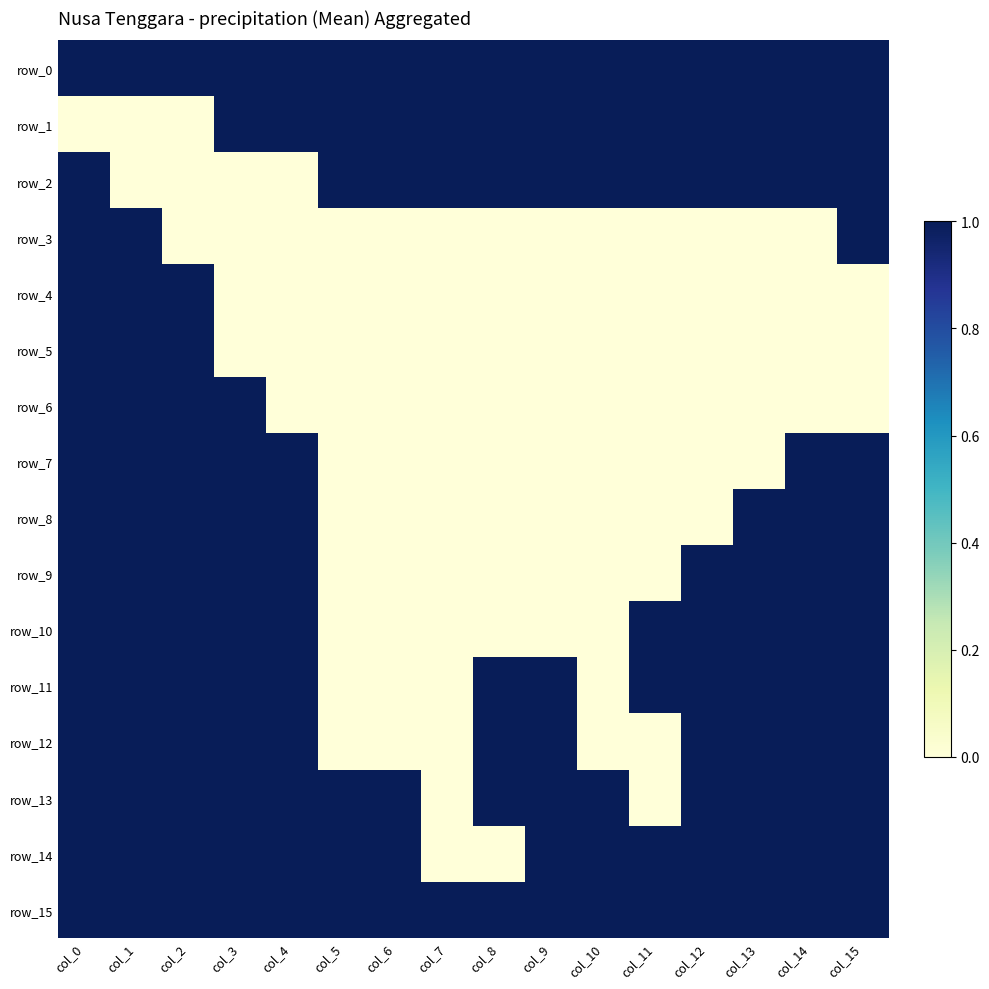

What is the average value of the row_11 series?

1